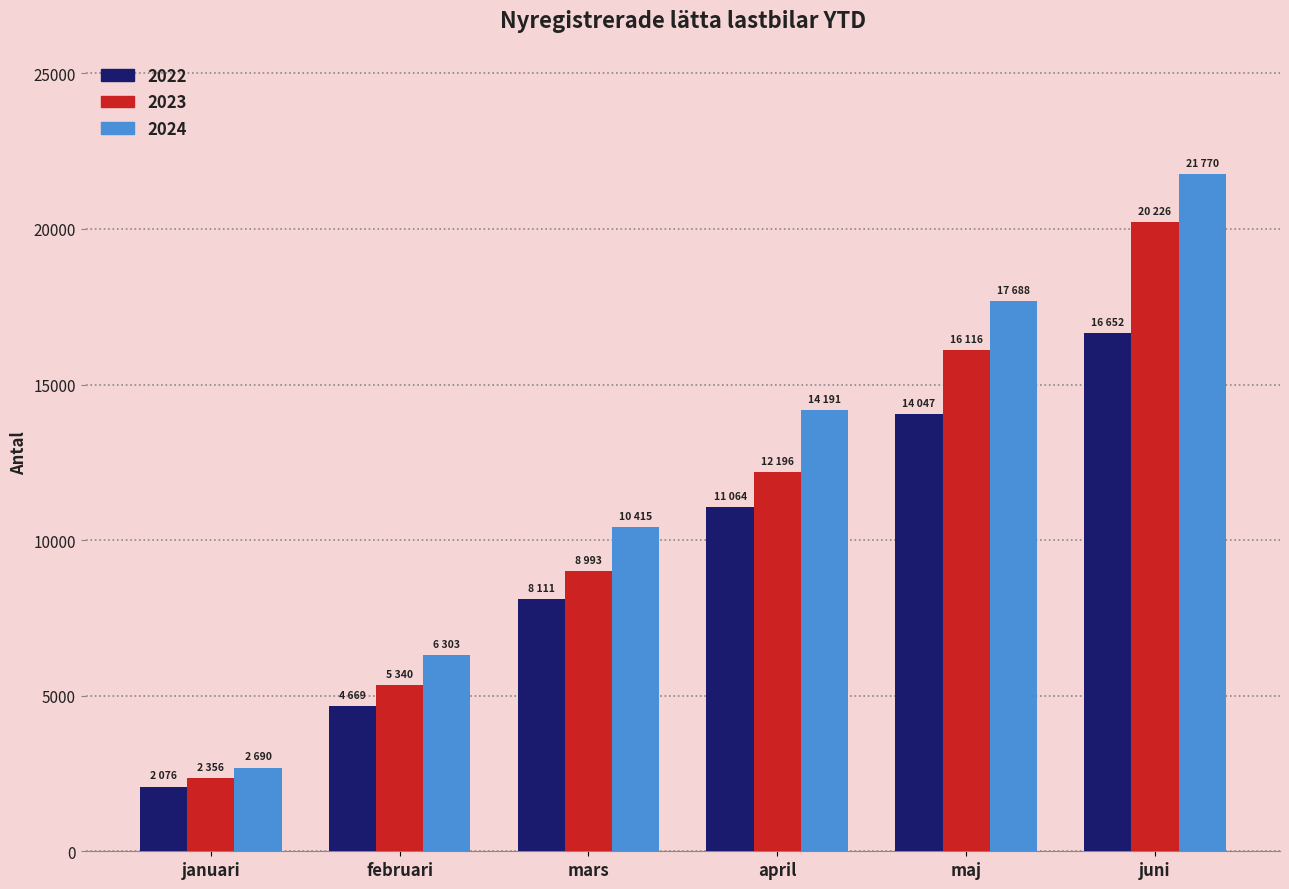

Between januari and april, which series saw the biggest shift?

2024